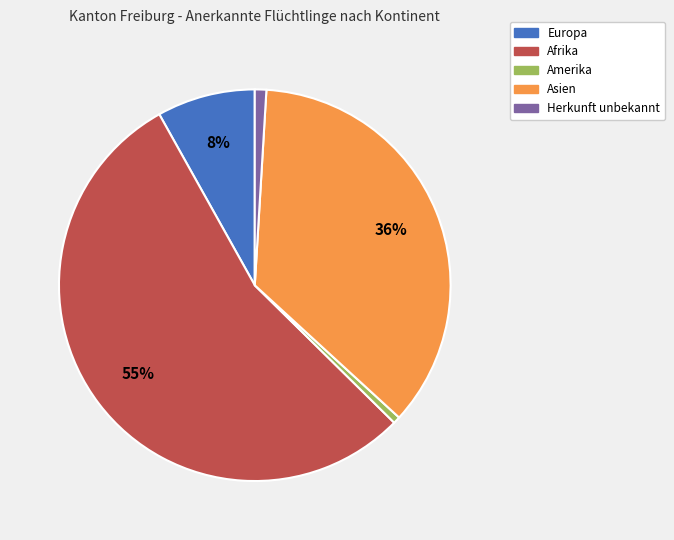

Is Europa the majority of the pie?

No